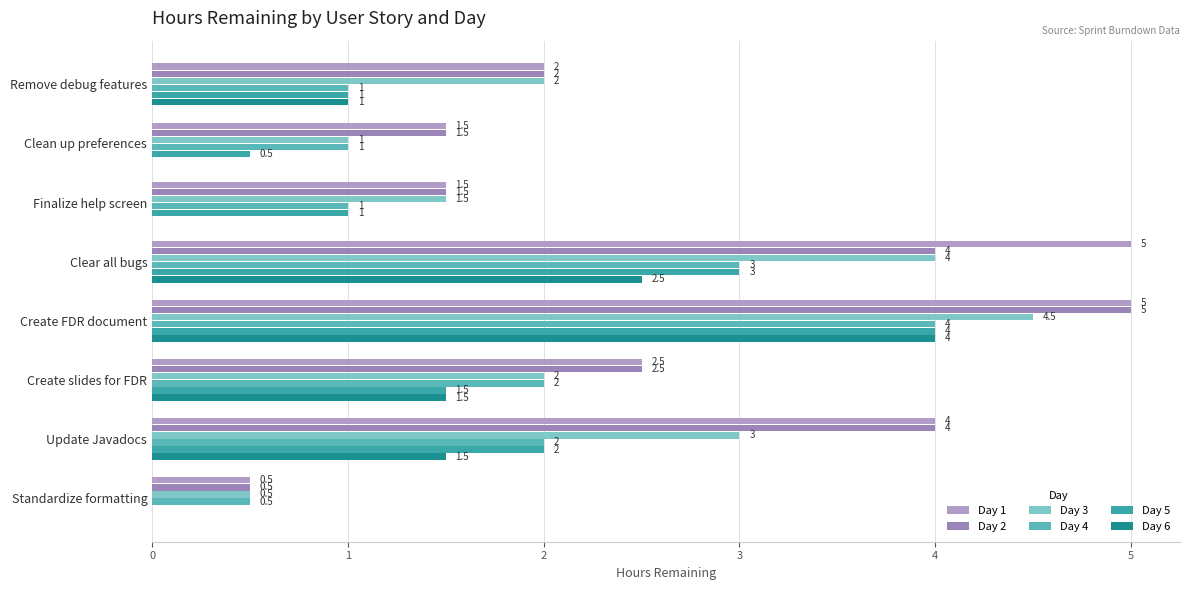

Reading left to right, transcribe all the data shown in this chart.

Day 1: 2.0	1.5	1.5	5.0	5.0	2.5	4.0	0.5
Day 2: 2.0	1.5	1.5	4.0	5.0	2.5	4.0	0.5
Day 3: 2.0	1.0	1.5	4.0	4.5	2.0	3.0	0.5
Day 4: 1.0	1.0	1.0	3.0	4.0	2.0	2.0	0.5
Day 5: 1.0	0.5	1.0	3.0	4.0	1.5	2.0	0.0
Day 6: 1.0	0.0	0.0	2.5	4.0	1.5	1.5	0.0